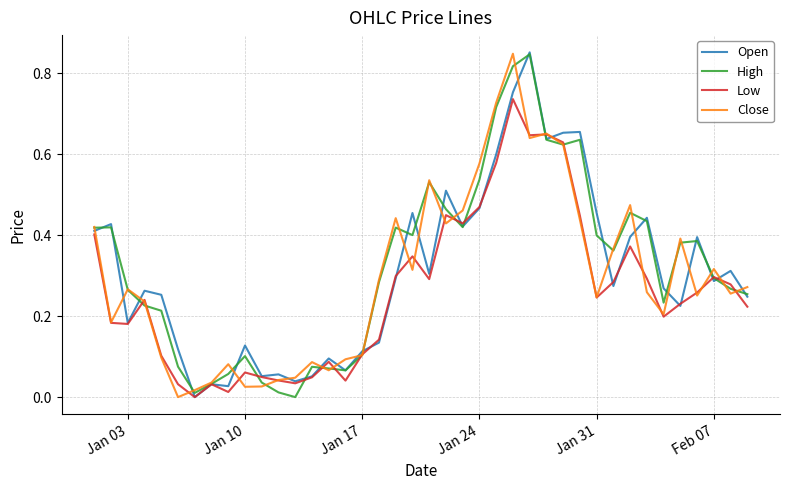

True or false: Low has more than 2 points higher than both neighbors.

True